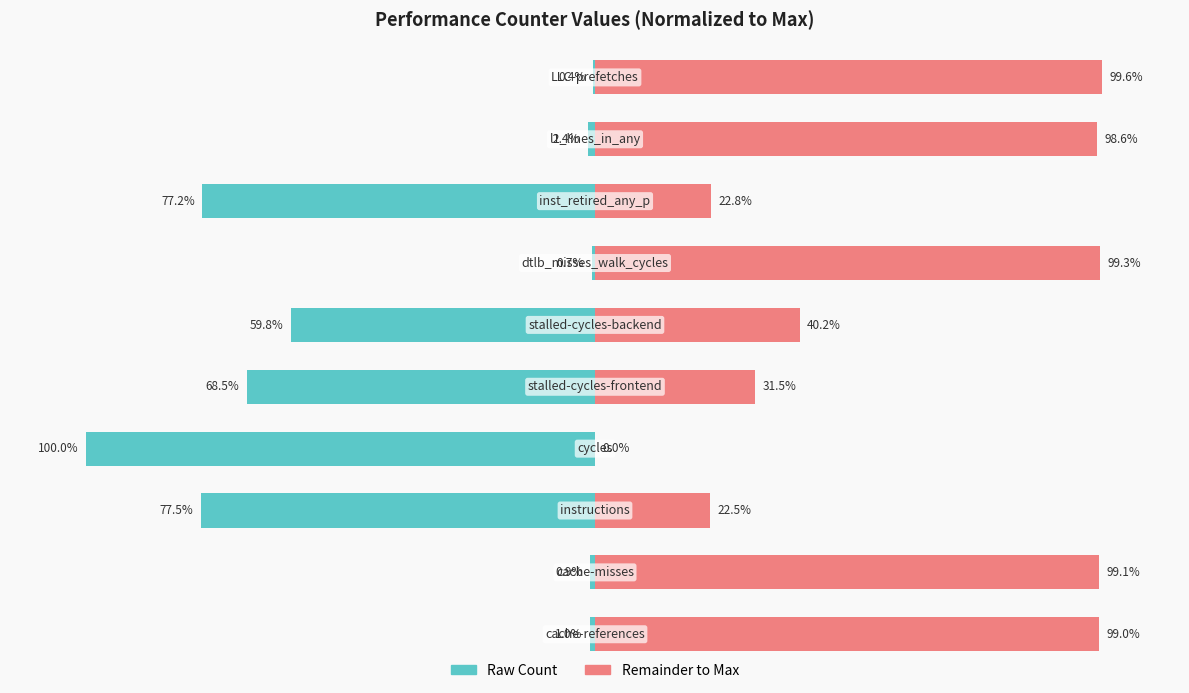

How many bars are there in each group?

2